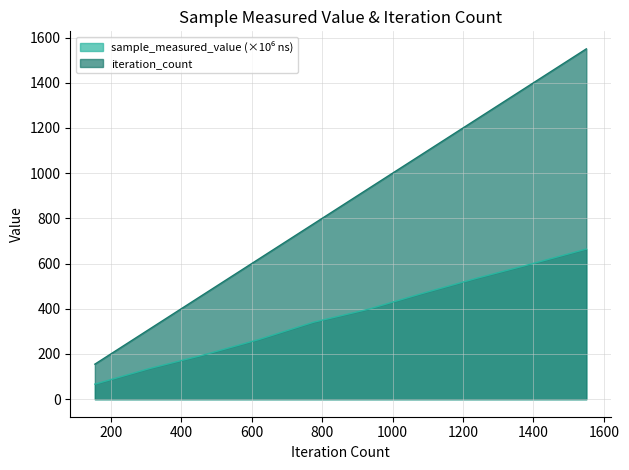

True or false: sample_measured_value and iteration_count intersect in this chart.

False